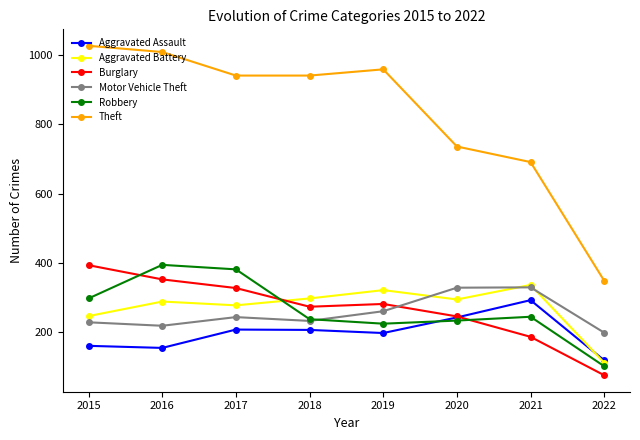

What is the spread (max minus min) of values at 2017?

734